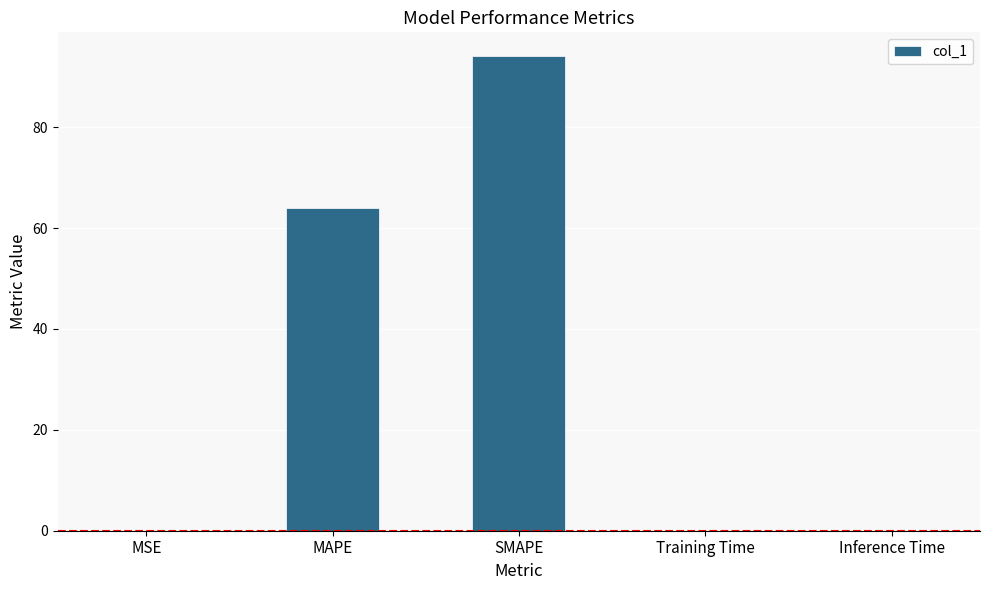

Between MSE and MAPE, which is larger?

MAPE